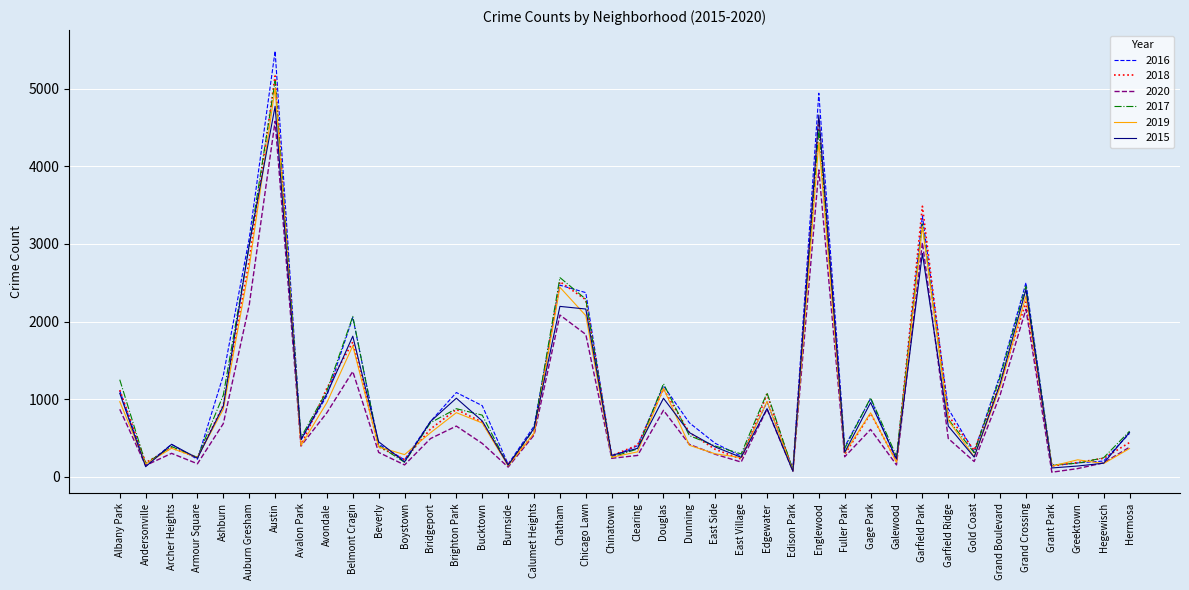

Which series has the largest range (max minus min)?

2016